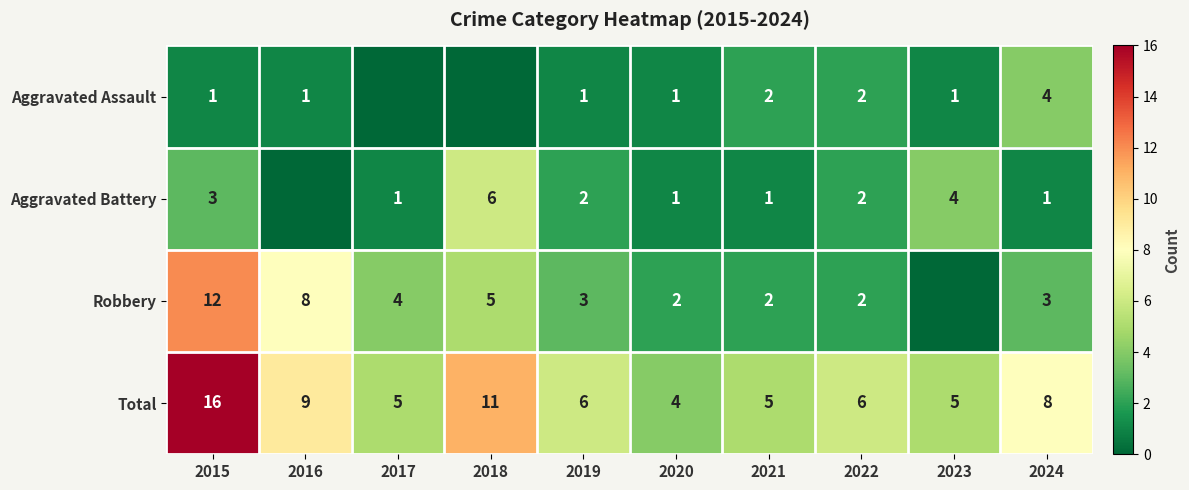

What is the highest value of the Total series?

16